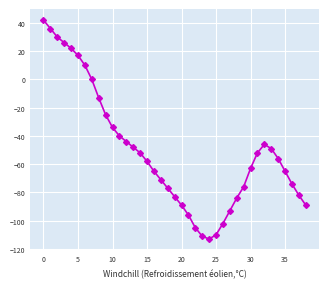

What is the maximum value shown in the chart?

42